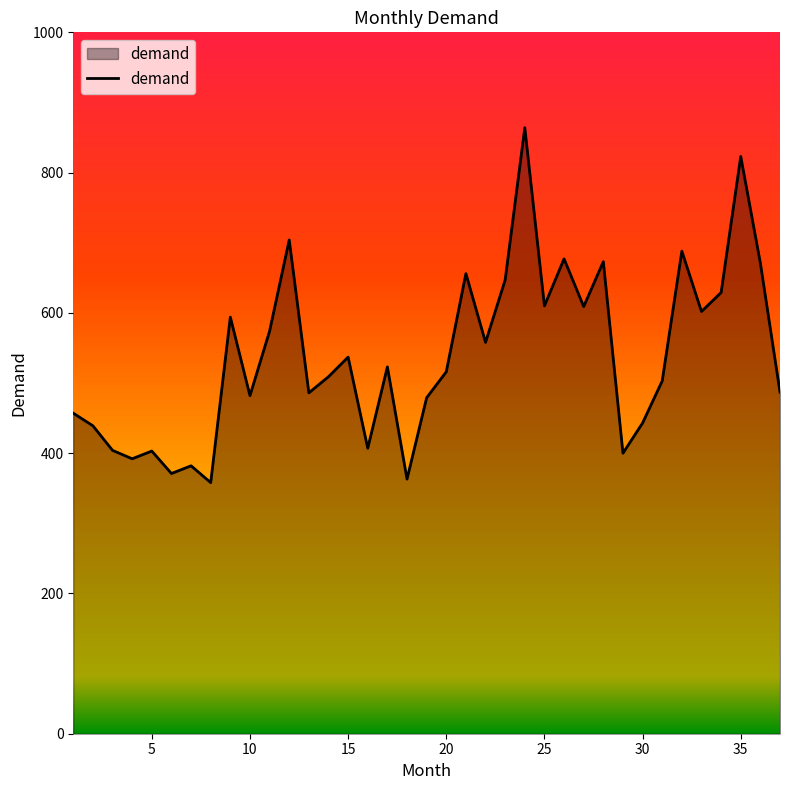

What is the difference between the maximum and minimum values?

506